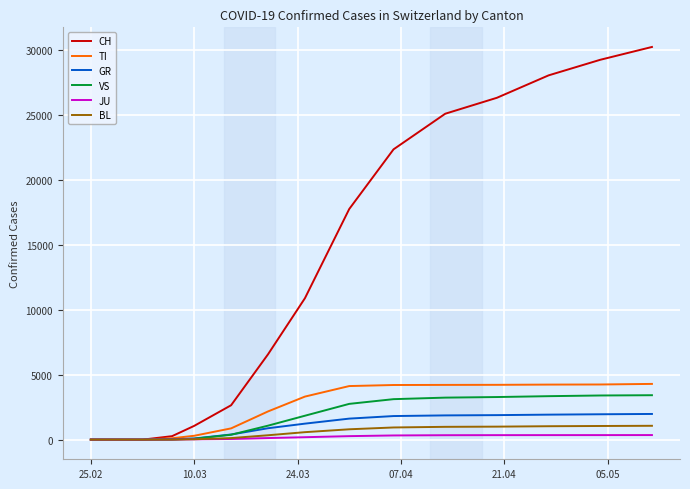

What is the maximum value shown in the chart?

30251